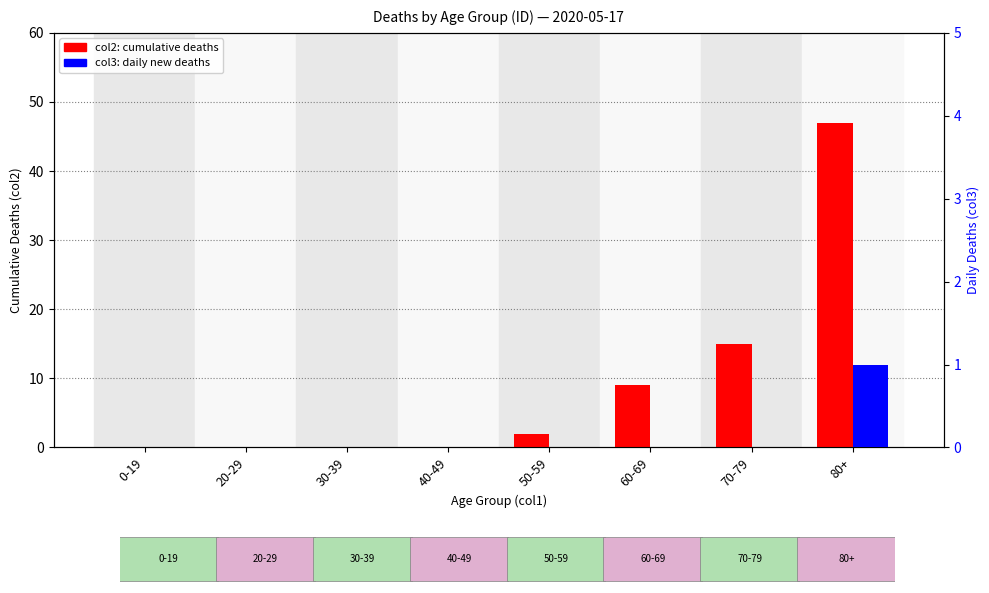

Which series has the largest total across all categories?

col2 (cumulative)